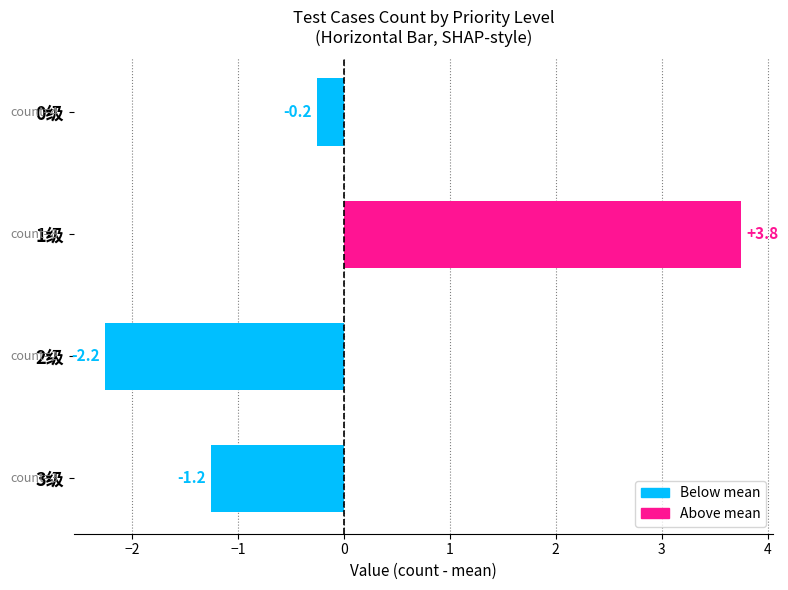

Reading bottom to top, transcribe all the data shown in this chart.

3级=-1.2	2级=-2.2	1级=3.8	0级=-0.2